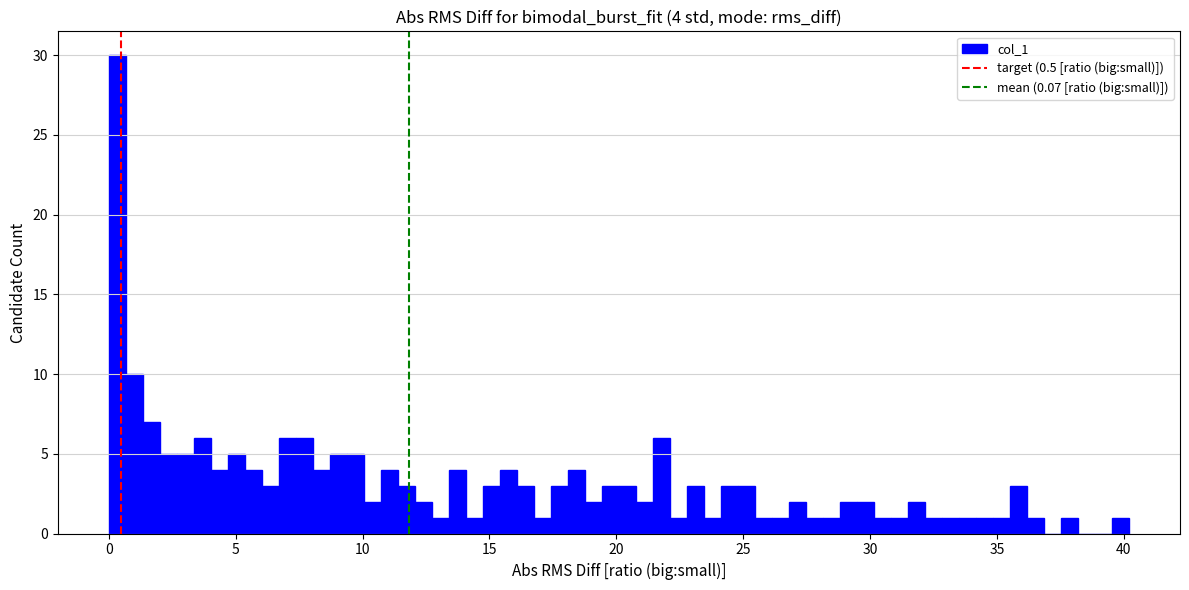

Read against the x-axis, roughly where is the centre of the tallest bar?

0.5